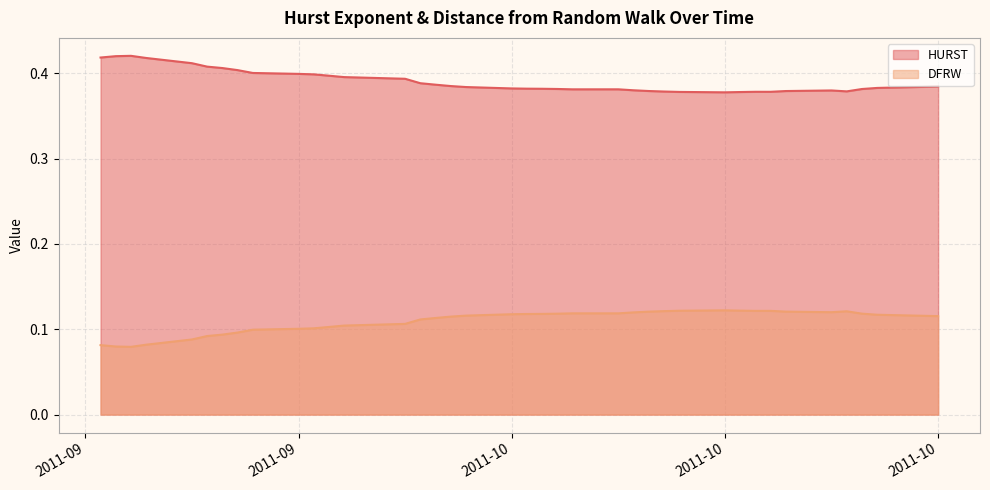

Which series has the widest spread of values?

DFRW